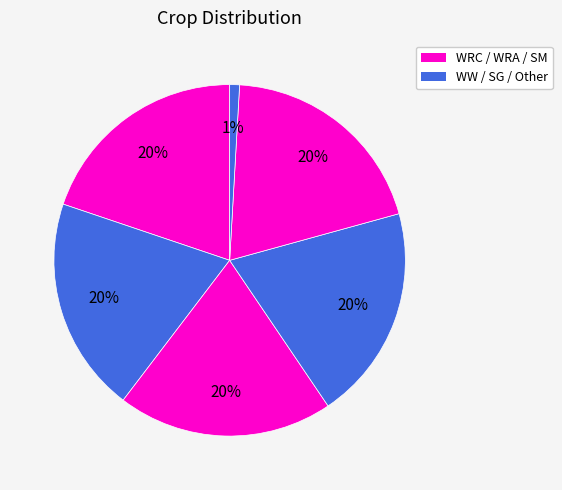

How many segments does this pie chart have?

6